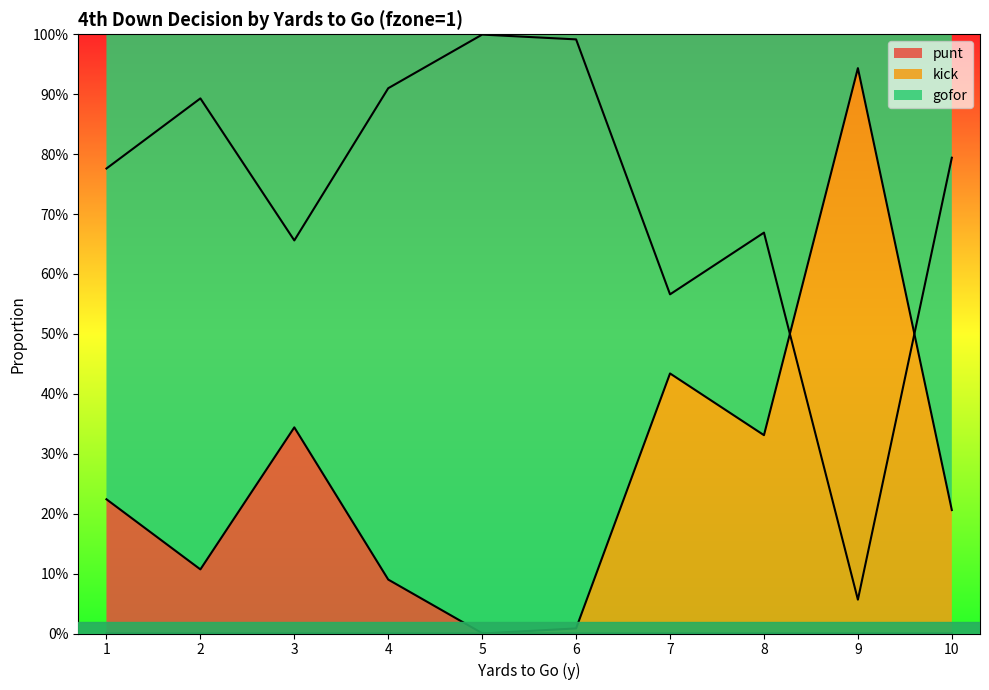

Reading left to right, list all the values displayed in this chart.

gofor: 1=0.8	2=0.9	3=0.7	4=0.9	5=1.0	6=1.0	7=0.6	8=0.7	9=0.1	10=0.8
punt: 1=0.2	2=0.1	3=0.3	4=0.1	5=0.0	6=0.0	7=0.0	8=0.0	9=0.0	10=0.0
kick: 1=0.0	2=0.0	3=0.0	4=0.0	5=0.0	6=0.0	7=0.4	8=0.3	9=0.9	10=0.2